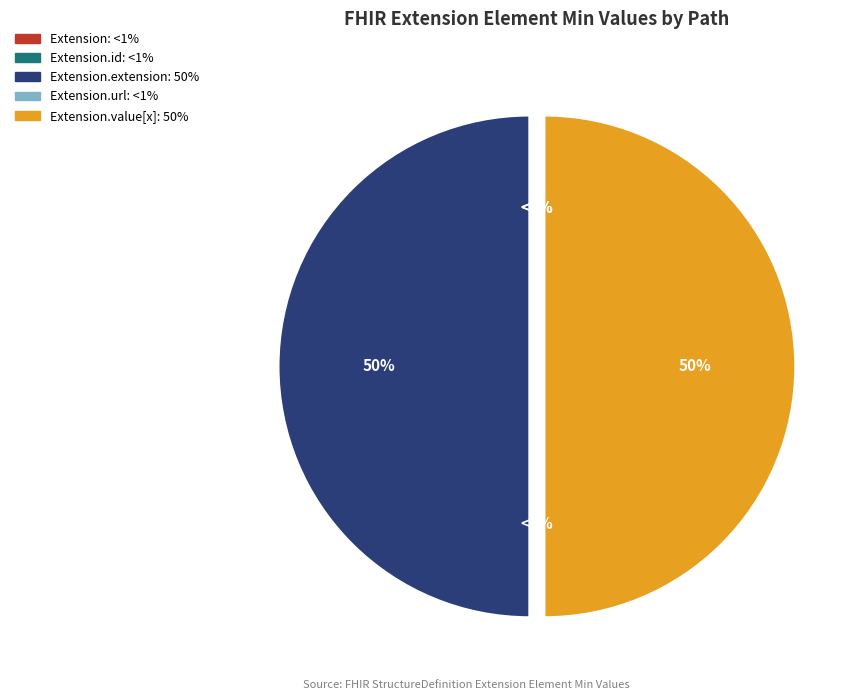

To the nearest percent, what is the average slice percentage?

20%